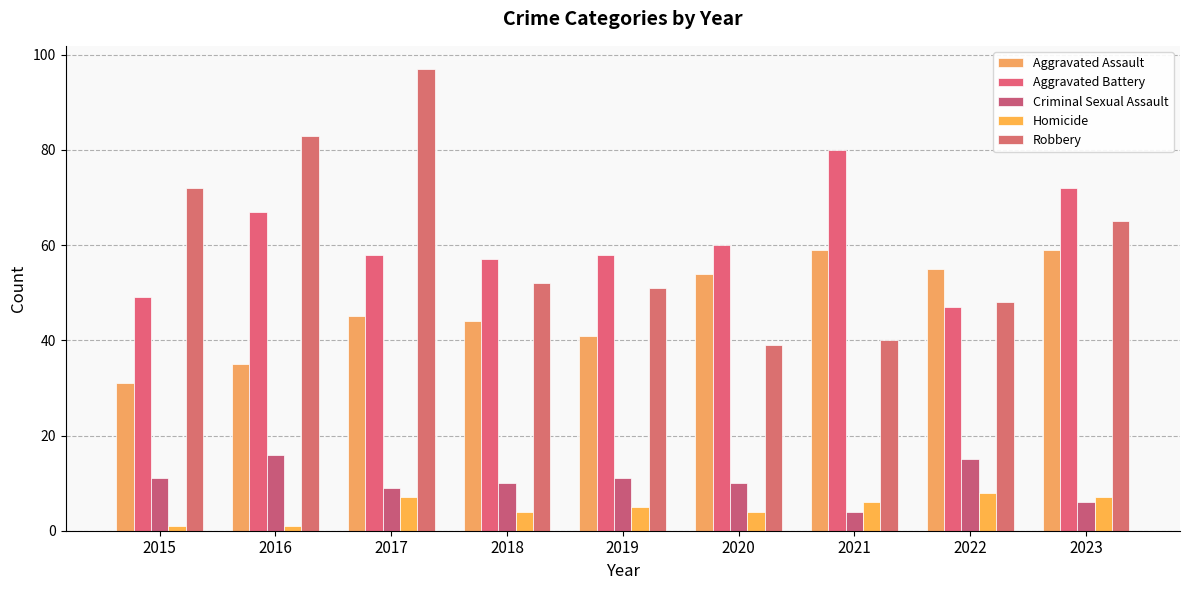

How many data points in Robbery are less than 52?

4